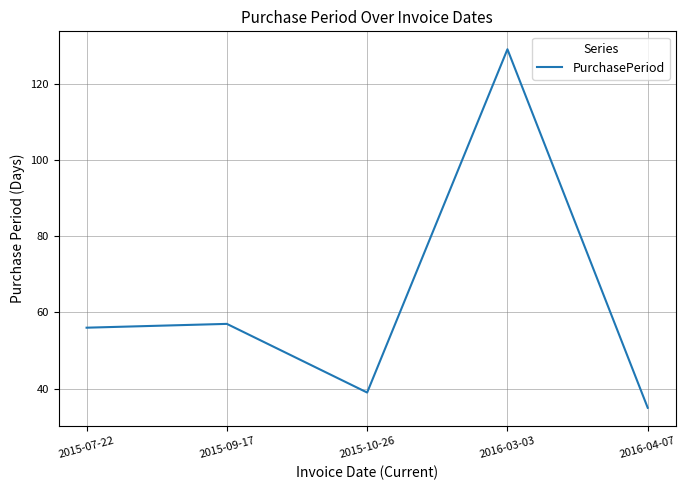

The value at 2016-04-07 is 35. True or false?

True